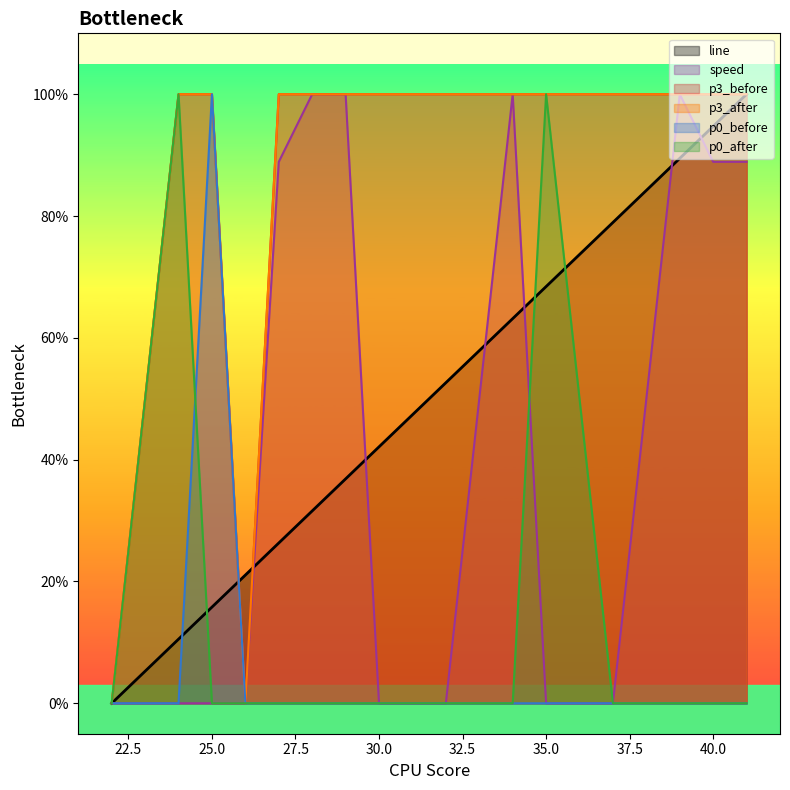

Is it true that p0_before equals -0.6 at 37?

False